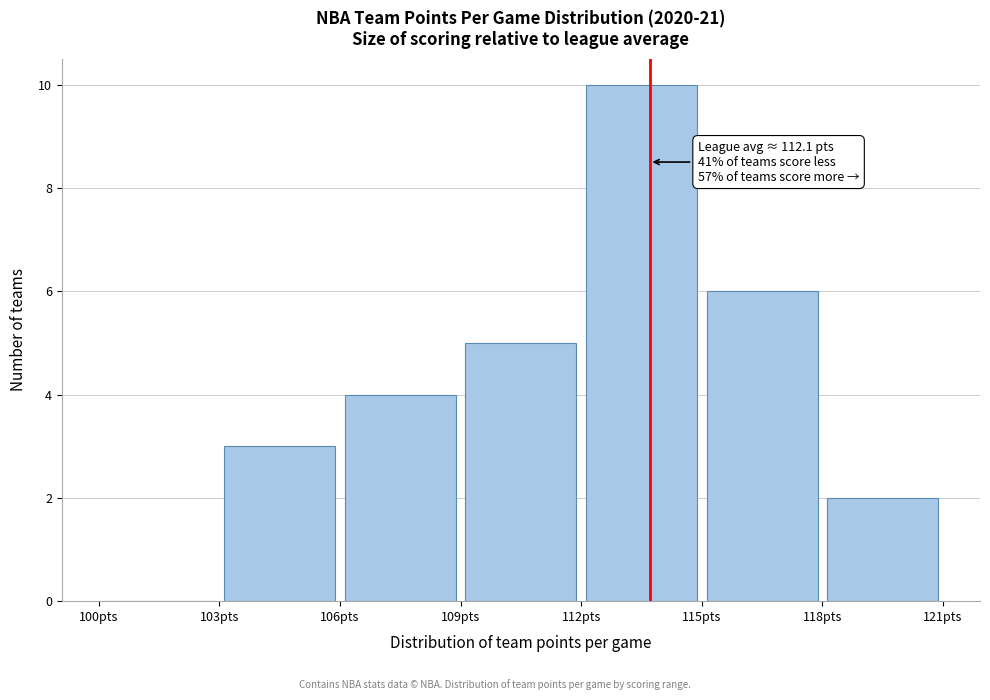

Over which range of the x-axis is the bar tallest?

112 to 115